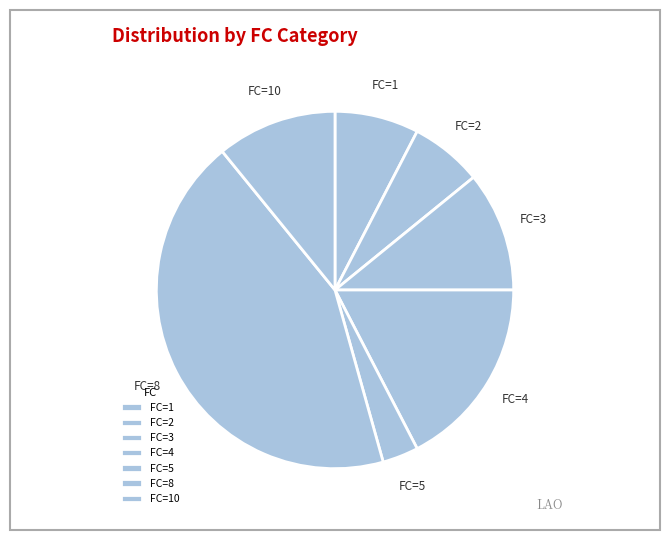

Between FC=1 and FC=2, which is larger?

FC=1